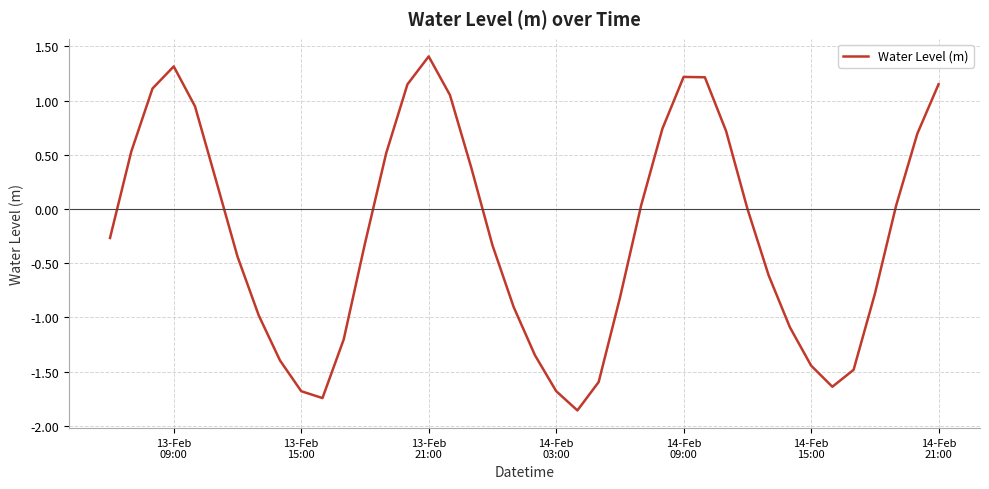

What is the difference between the maximum and minimum values?

3.3